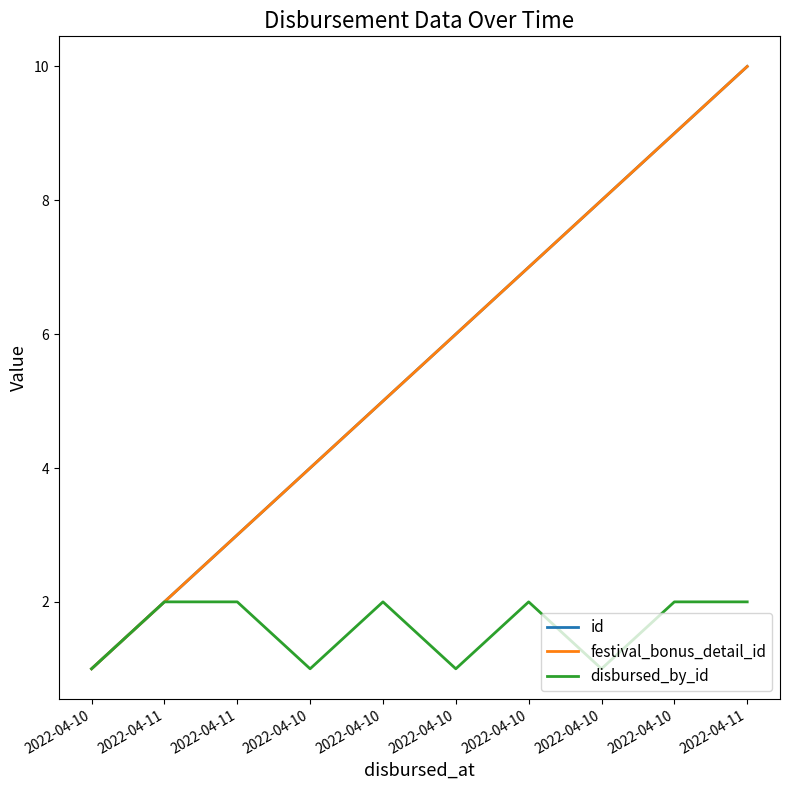

What is the sum of all festival_bonus_detail_id values?

55